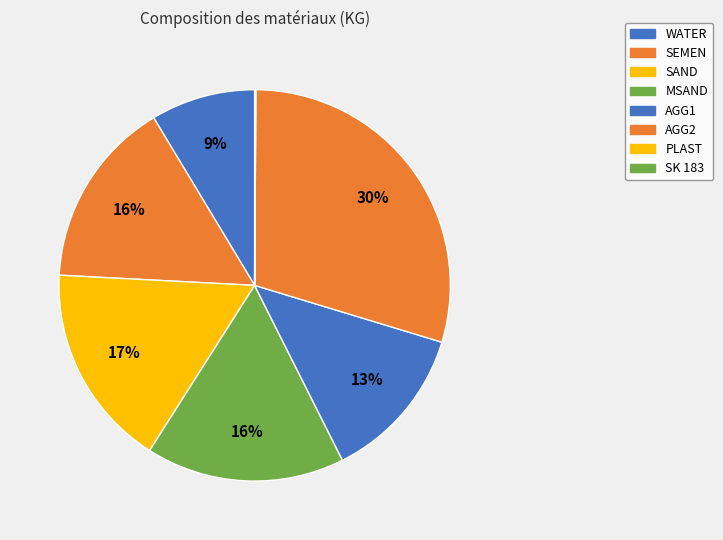

To the nearest percent, what portion does WATER represent?

9%